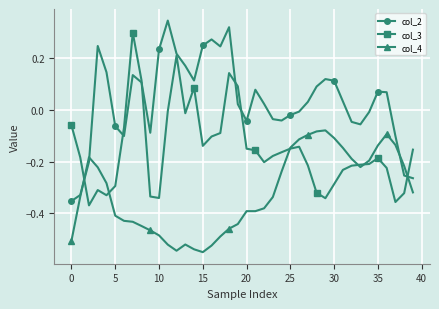

Which series has the largest total across all categories?

col_2